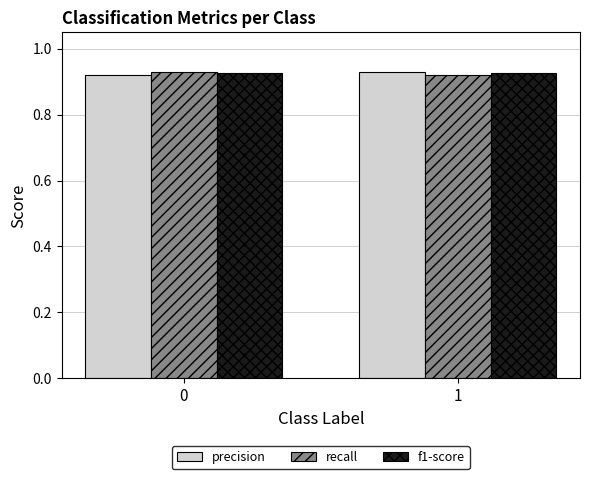

What is the sum of all f1-score values?

1.9